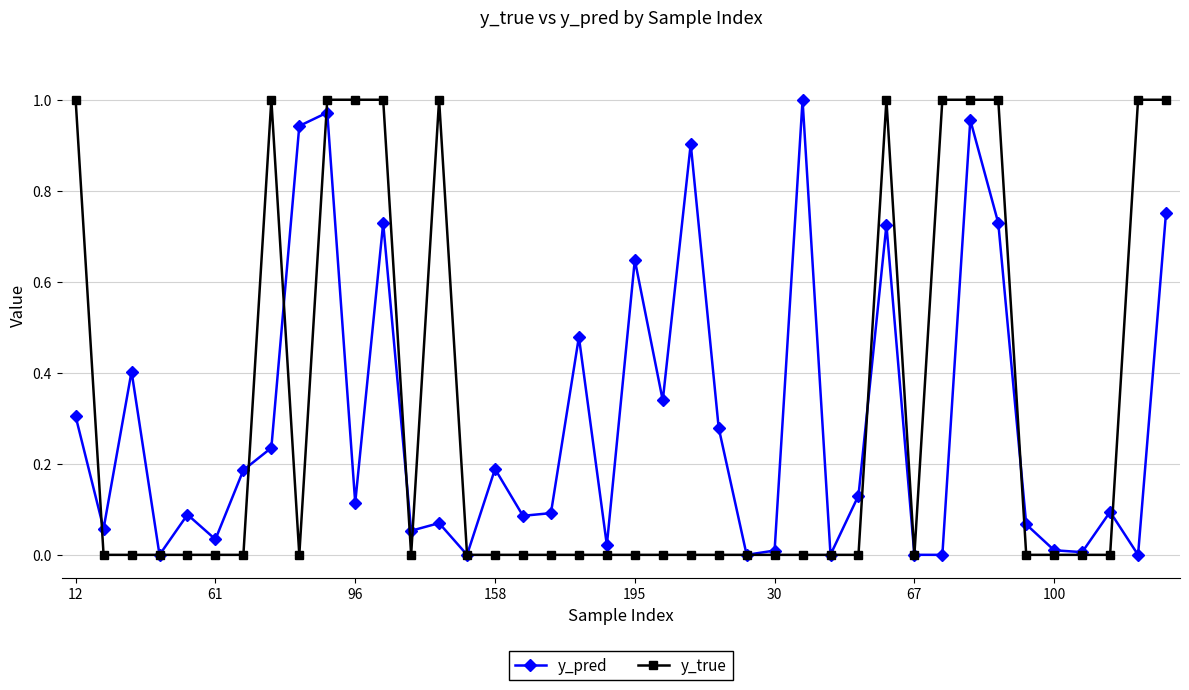

Which series has the widest spread of values?

y_true